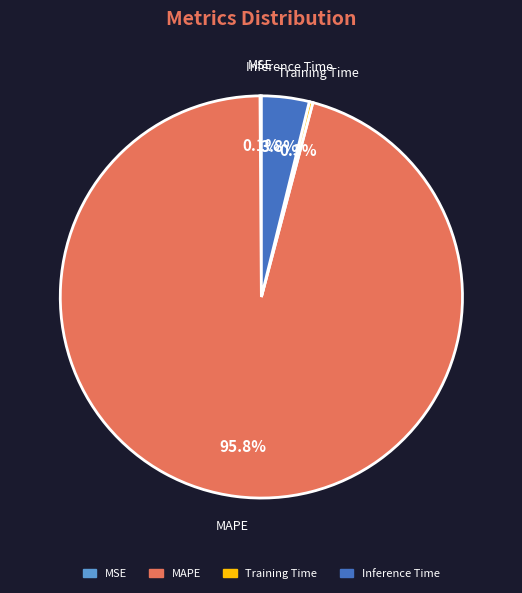

Does any single category account for the majority?

Yes